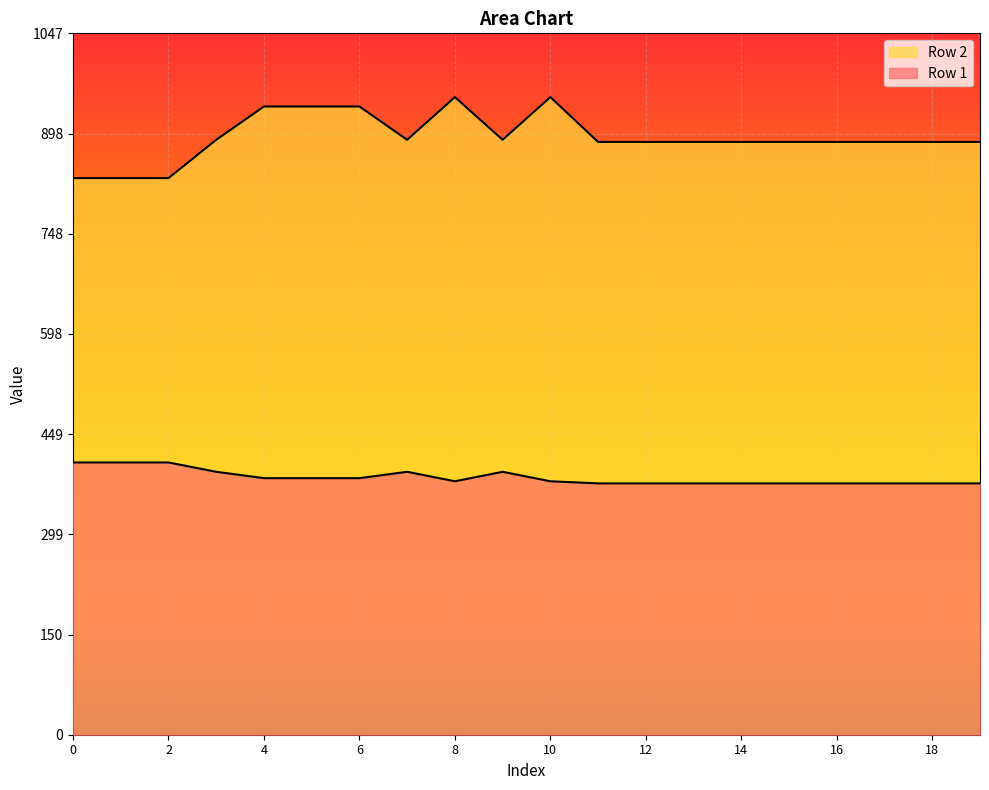

At which label does Row 2 first exceed 884?

3